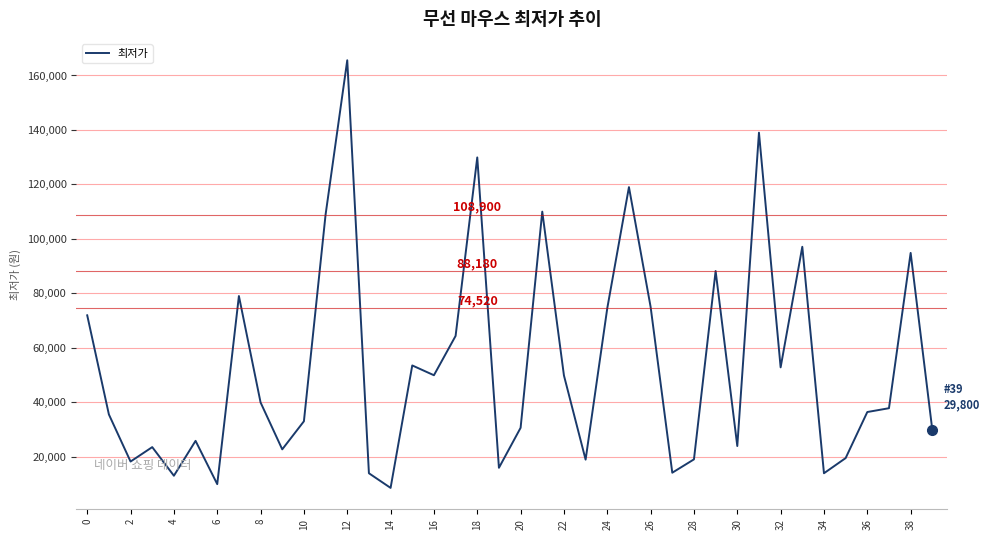

What is the greatest value displayed?

165590